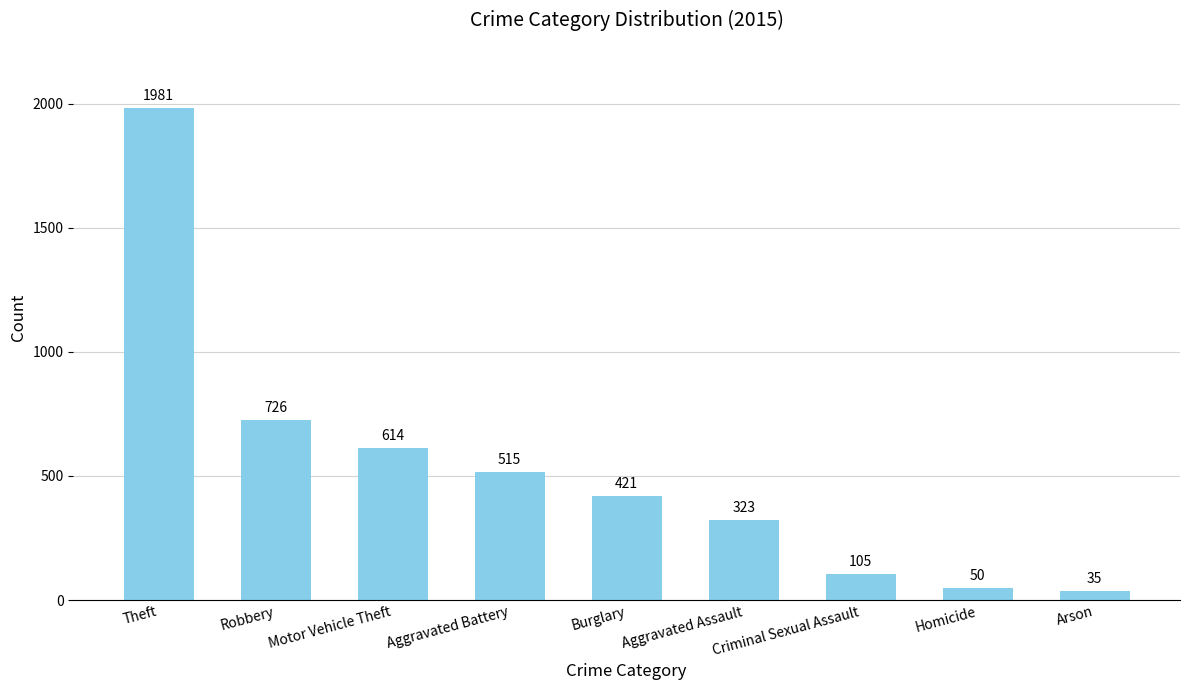

The value at Aggravated Assault is 323. True or false?

True